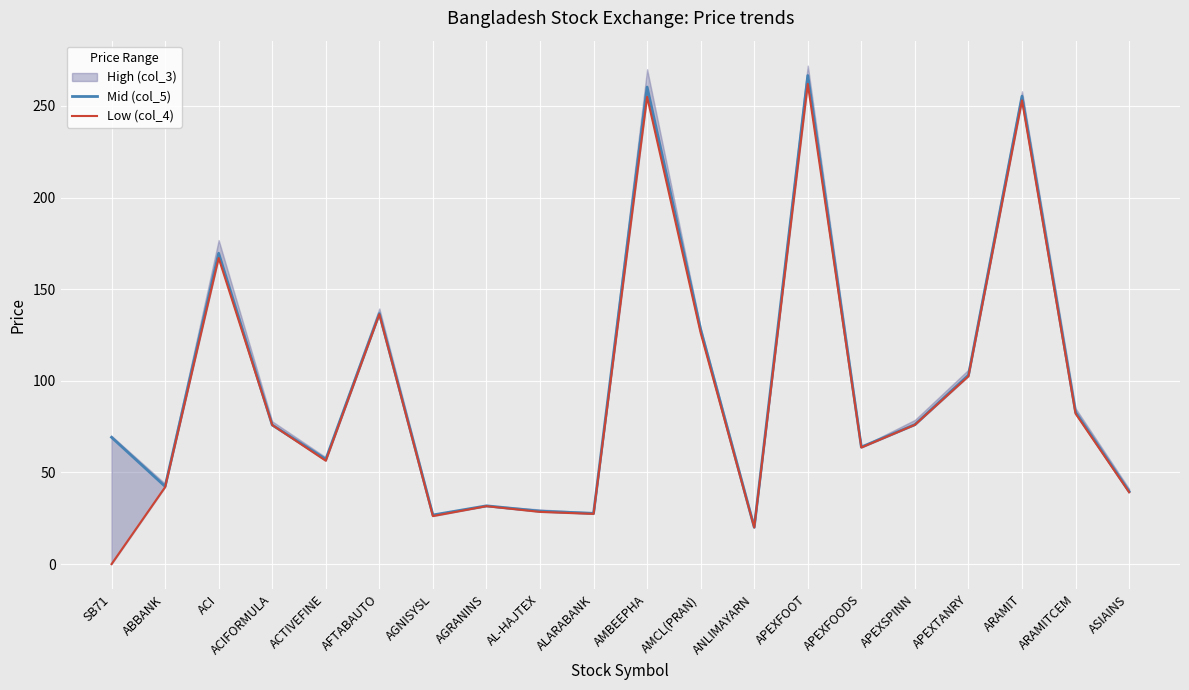

At which category is the sum across all series the highest?

APEXFOOT